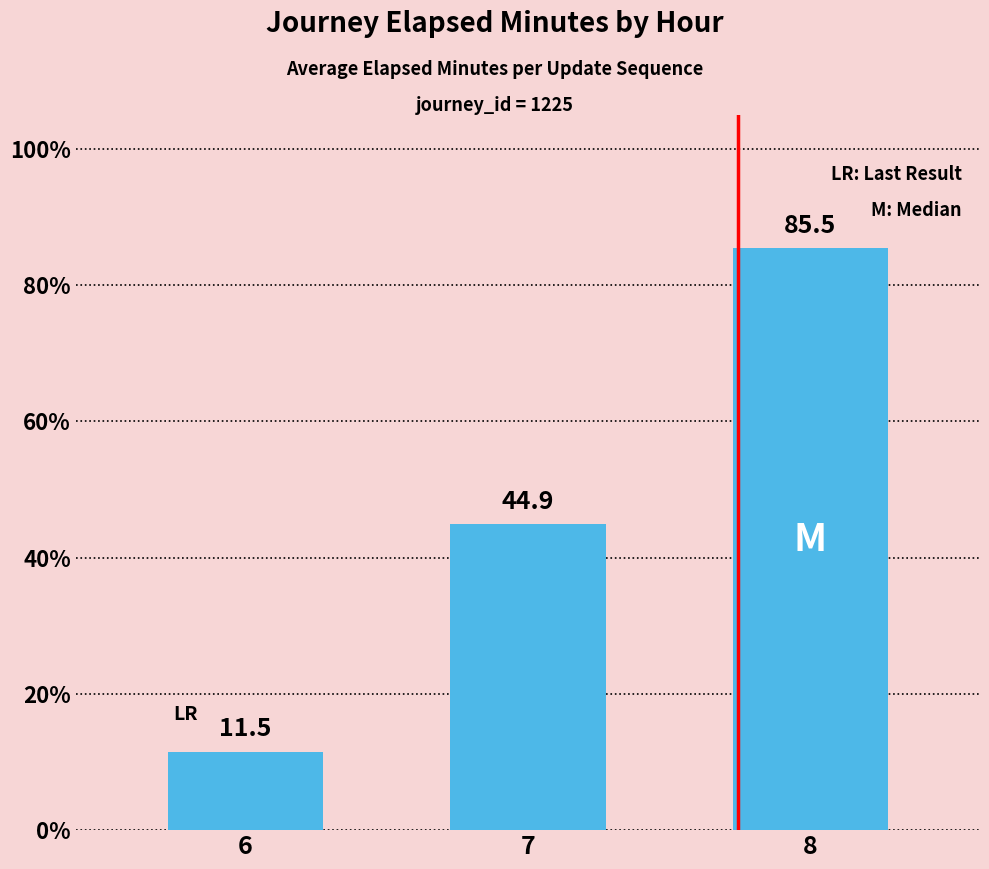

What is the change in value from 6 to 7?

+33.4